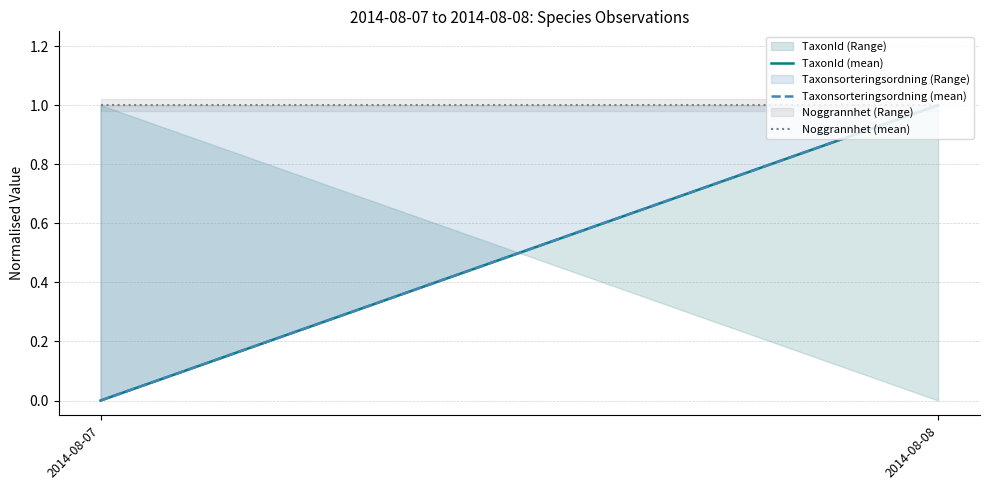

Reading left to right, what are all the values shown in this chart?

TaxonId (mean): 2014-08-07=0	2014-08-08=1
Taxonsorteringsordning (mean): 2014-08-07=0	2014-08-08=1
Noggrannhet (mean): 2014-08-07=1	2014-08-08=1